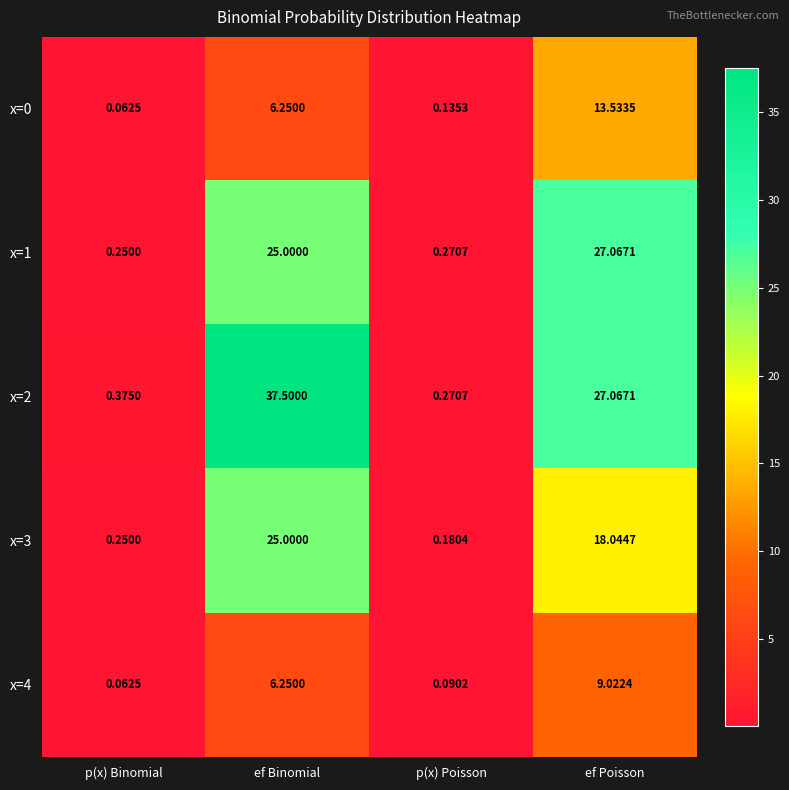

Count the number of categories in the chart.

4